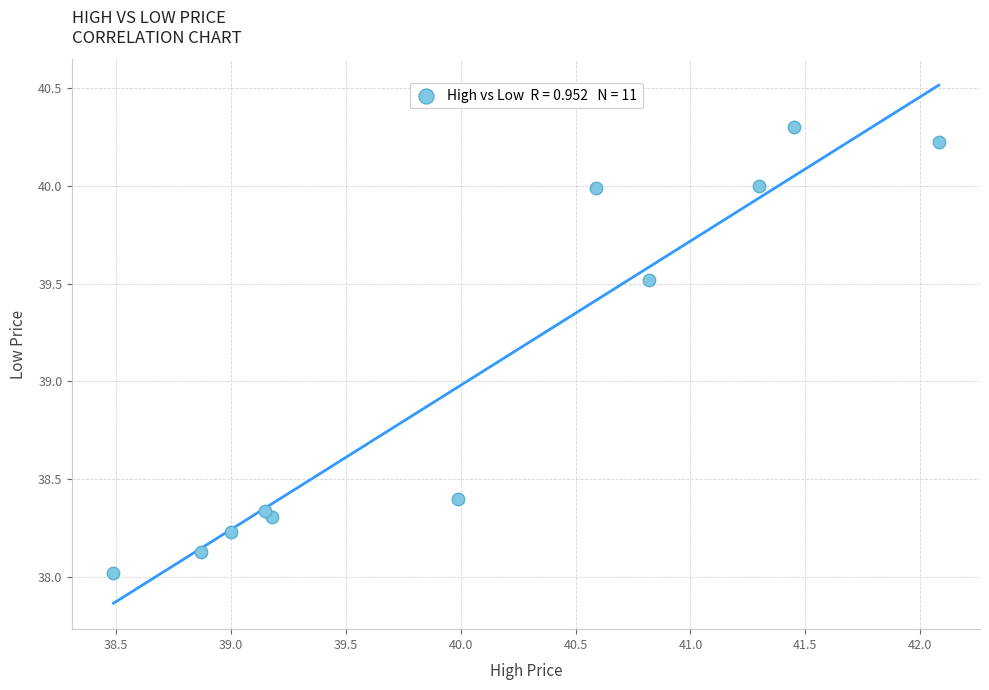

What is the range of Y values (max minus min)?

2.3